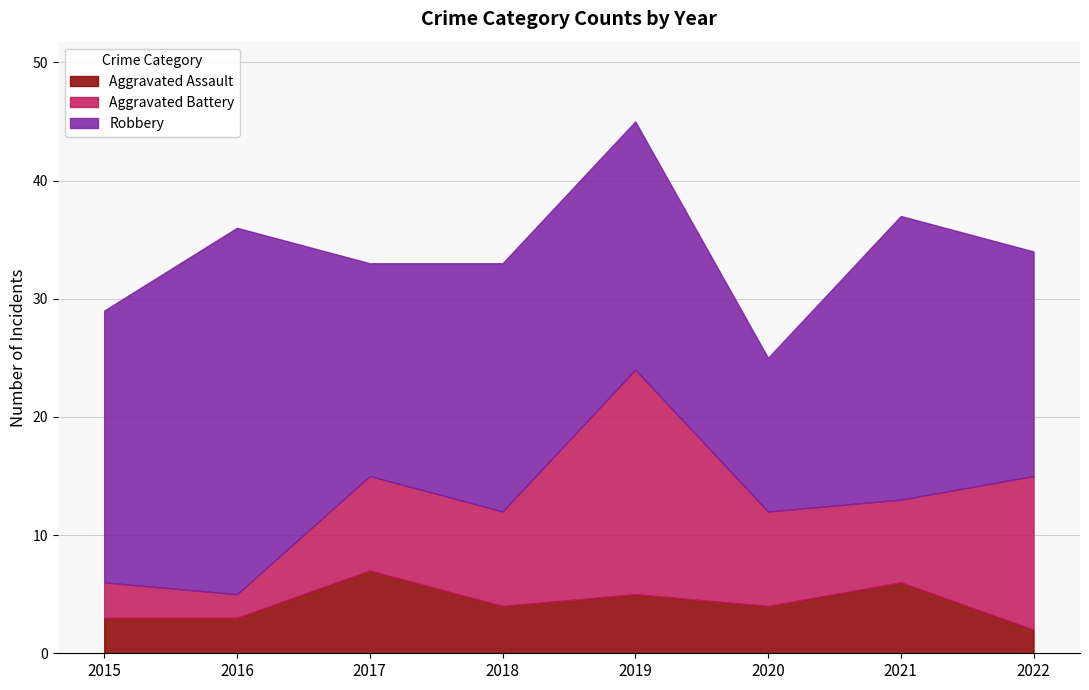

What is the value of the Robbery point at the 1st from the left?

23